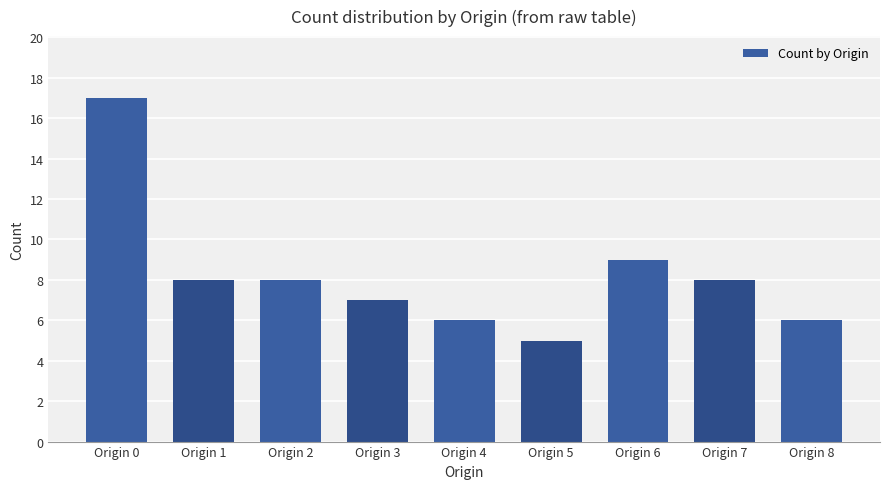

What is the value of the 7th bar from the left?

9